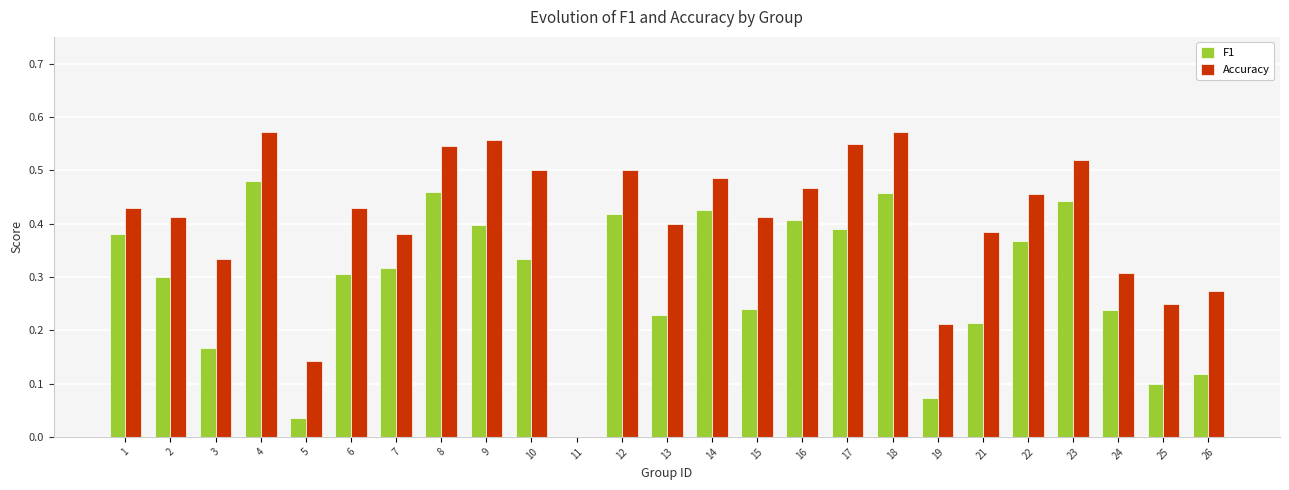

Which series has the largest total across all categories?

Accuracy